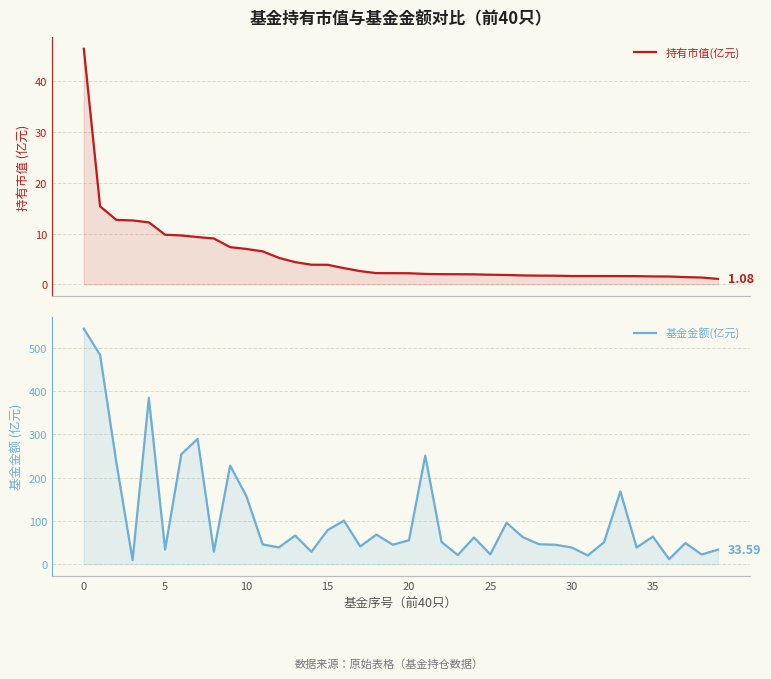

At 28, list the series in order from smallest to largest.

持有市值(亿元), 基金金额(亿元)